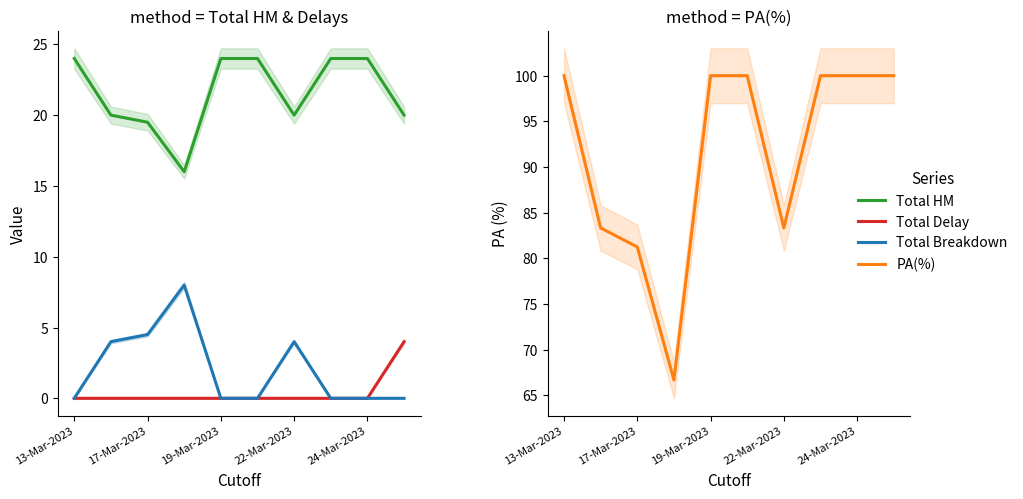

At 13-Mar-2023, list the series in order from largest to smallest.

PA(%), Total HM, Total Delay, Total Breakdown